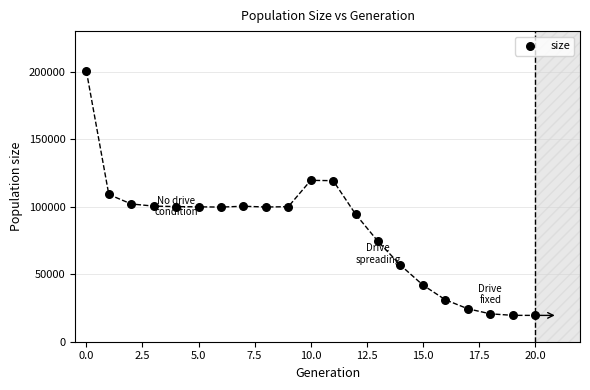

What is the range of Y values (max minus min)?

180977